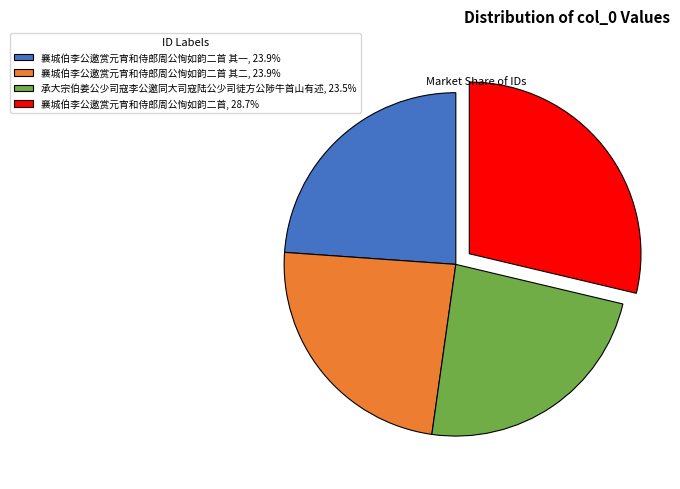

Is 襄城伯李公邀赏元宵和侍郎周公恂如韵二首 其二, 23.9% the majority of the pie?

No